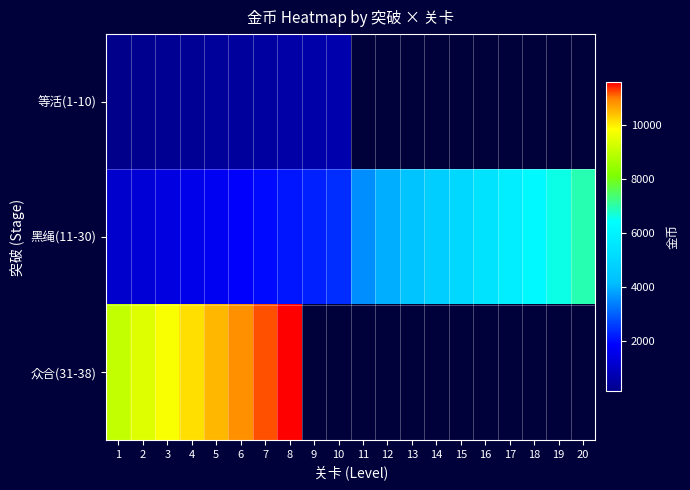

Reading right to left, extract all data points from this chart.

等活(1-10): 20=0.0	19=0.0	18=0.0	17=0.0	16=0.0	15=0.0	14=0.0	13=0.0	12=0.0	11=0.0	10=662.4	9=604.8	8=547.2	7=489.6	6=432.0	5=374.4	4=316.8	3=259.2	2=201.6	1=144.0
黑绳(11-30): 20=6940.8	19=6566.4	18=6192.0	17=5817.6	16=5443.2	15=5068.8	14=4694.4	13=4320.0	12=3945.6	11=3571.2	10=2397.6	9=2257.2	8=2116.8	7=1976.4	6=1836.0	5=1695.6	4=1555.2	3=1414.8	2=1274.4	1=1134.0
众合(31-38): 20=0.0	19=0.0	18=0.0	17=0.0	16=0.0	15=0.0	14=0.0	13=0.0	12=0.0	11=0.0	10=0.0	9=0.0	8=11556.0	7=11196.0	6=10836.0	5=10476.0	4=10116.0	3=9756.0	2=9396.0	1=9036.0